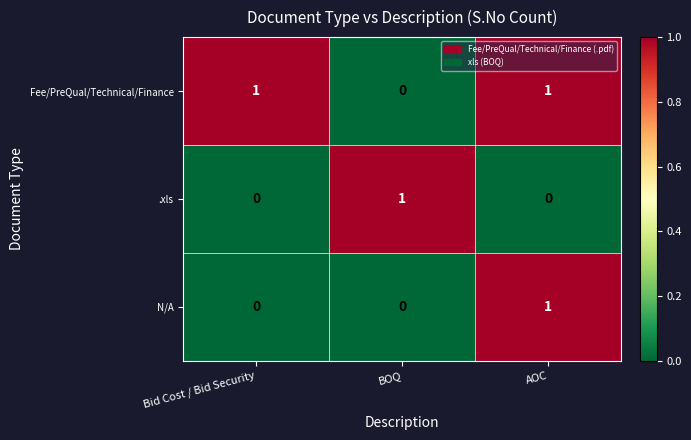

At how many categories does at least one series exceed 0?

3